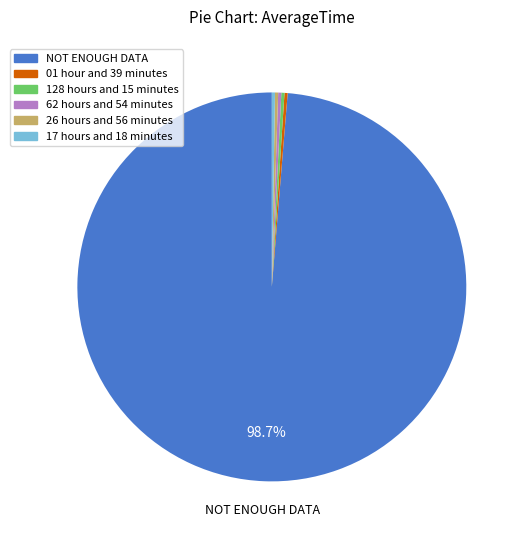

Which slice is the largest?

NOT ENOUGH DATA